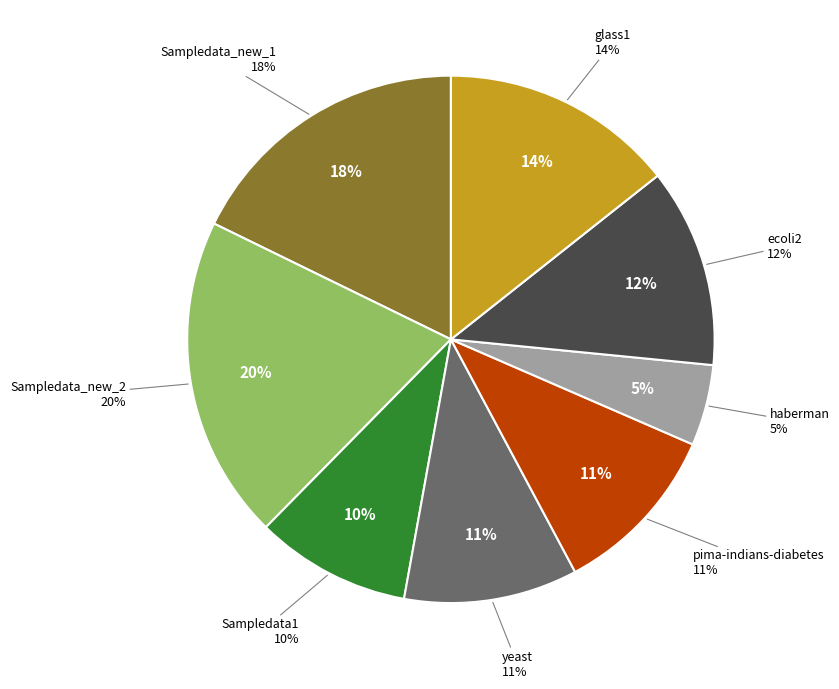

Is it true that glass1 is 14% of the pie?

True